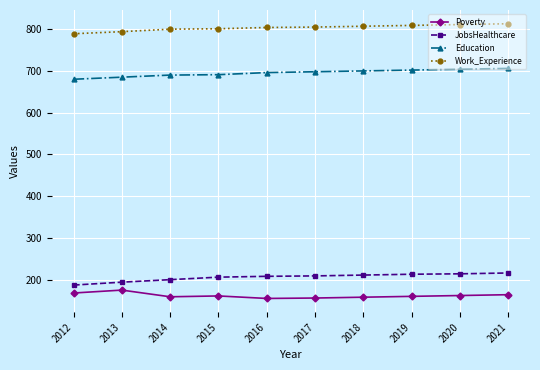

What is the value of the Education point at the 4th from the left?

691